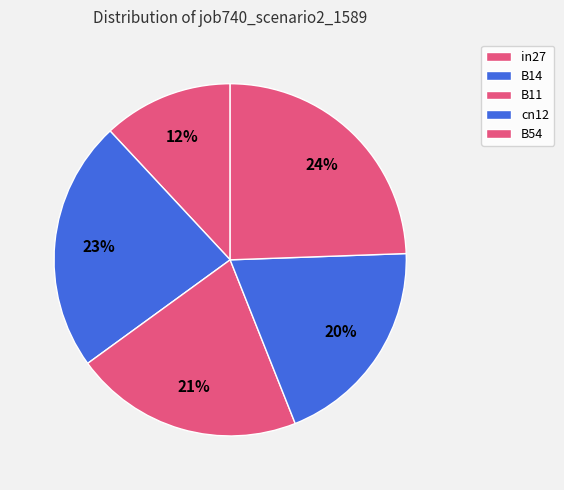

Is B14 the majority of the pie?

No